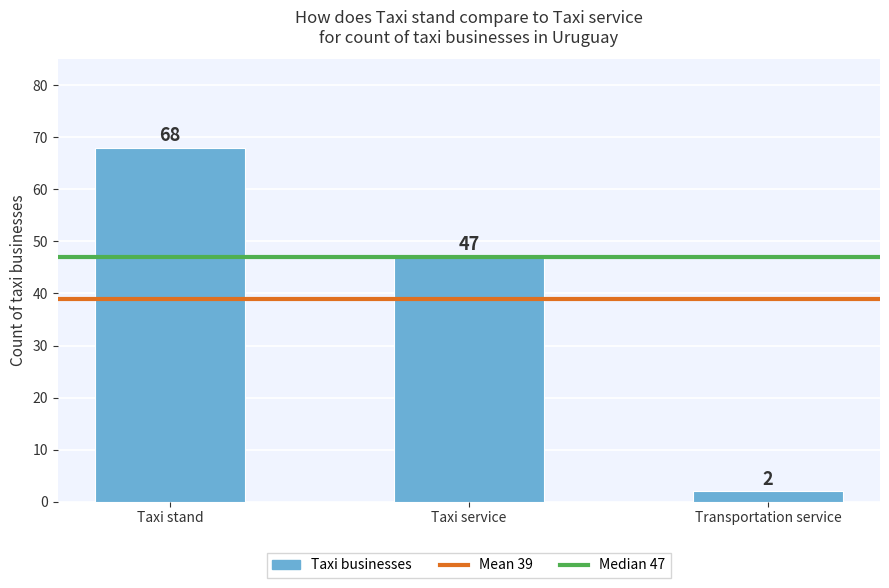

Rank the categories by value from highest to lowest.

Taxi stand, Taxi service, Transportation service